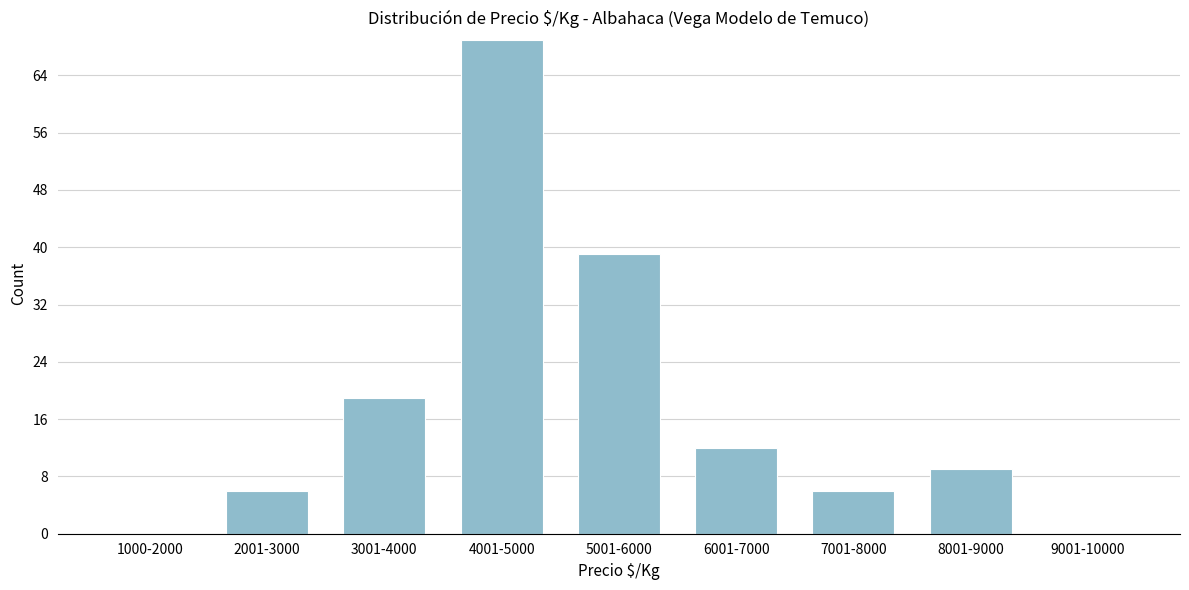

Reading left to right, extract all data points from this chart.

1000-2000=0	2001-3000=6	3001-4000=19	4001-5000=69	5001-6000=39	6001-7000=12	7001-8000=6	8001-9000=9	9001-10000=0